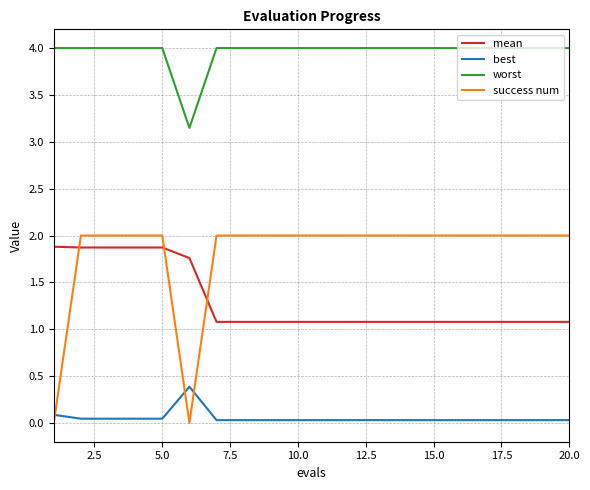

What is the sum of all worst values?

79.1